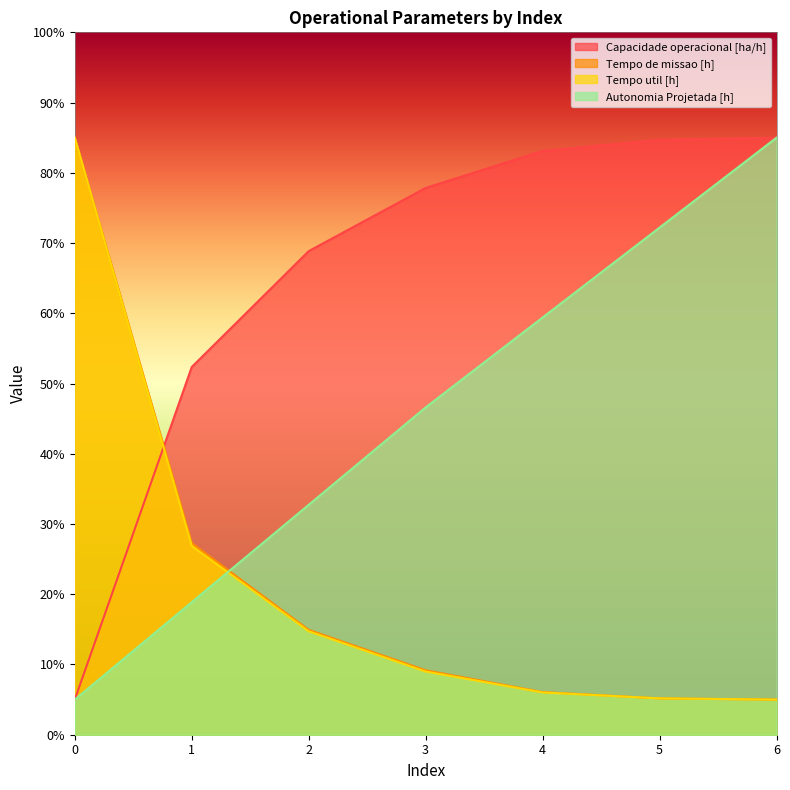

What is the minimum value shown in the chart?

5.0